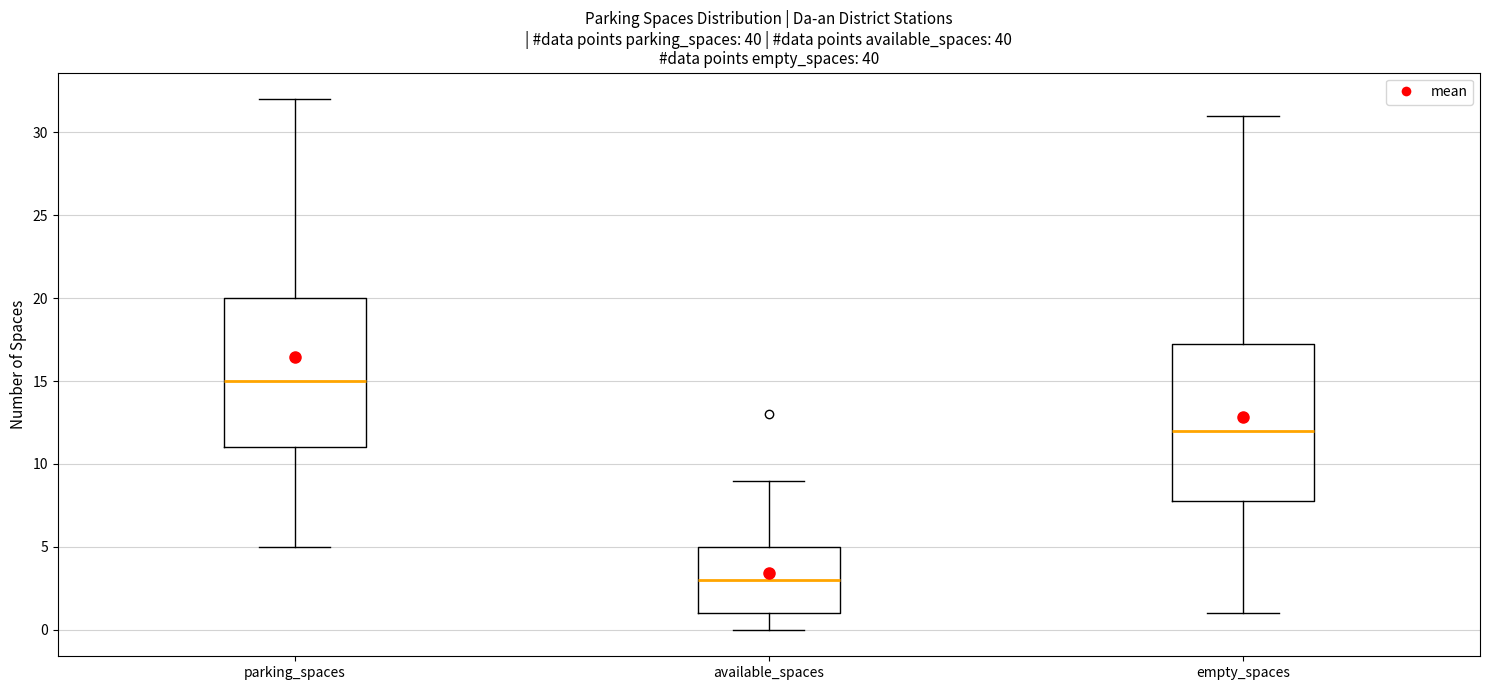

Where does the upper whisker of the box for empty_spaces end on the y-axis? The values are not printed on the chart, so give them approximately, as read against the axis.

31.0